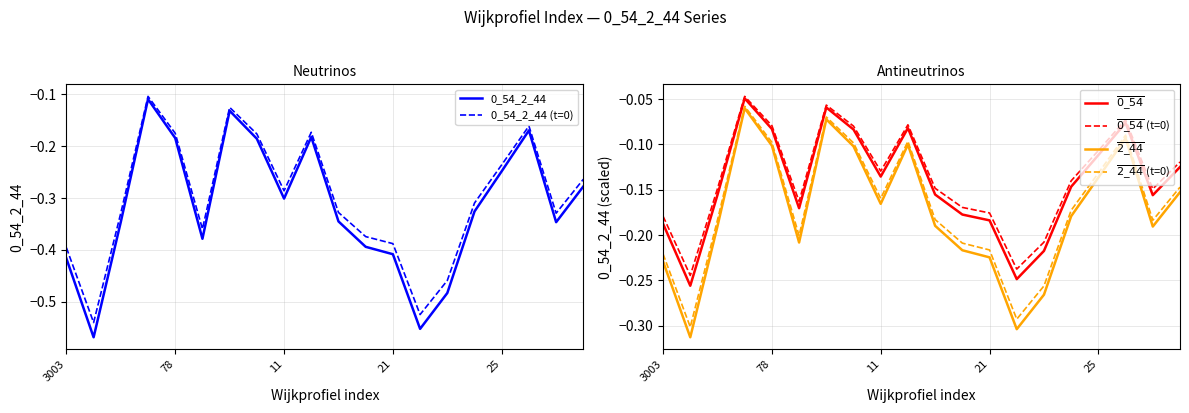

What is the label of the 6th point from the left?

5